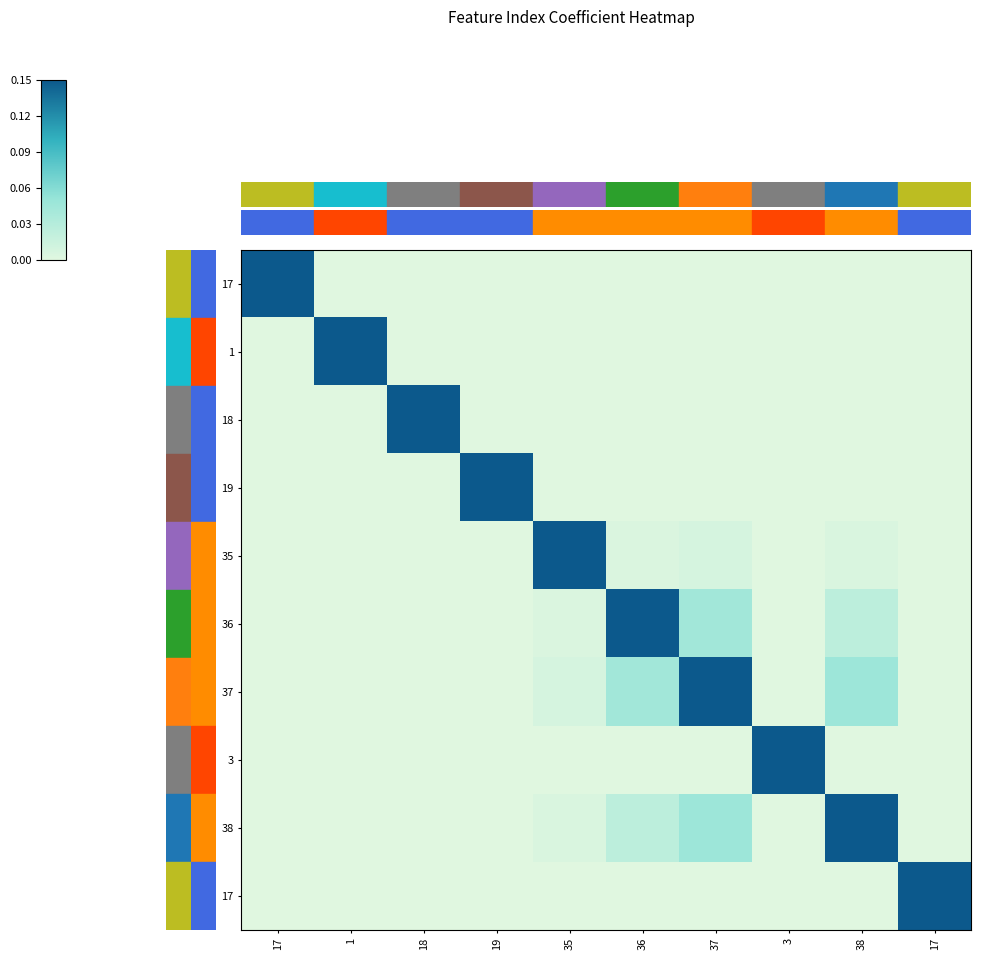

At which category is the sum across all series the highest?

37